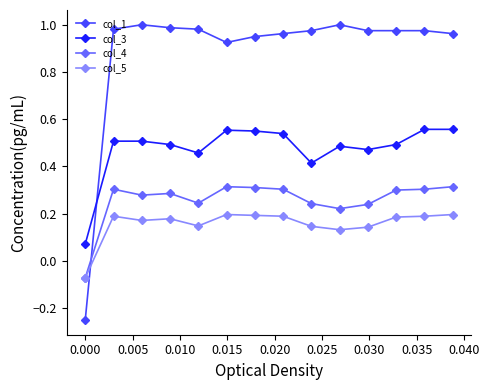

Which series has the widest spread of values?

col_1